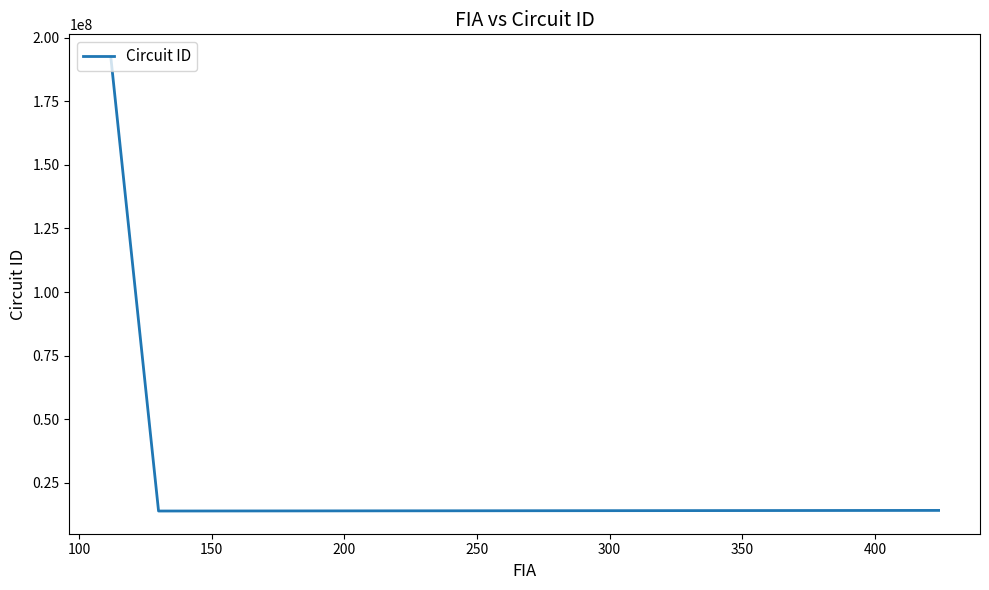

What is the value of the 2nd point from the left?

13921102